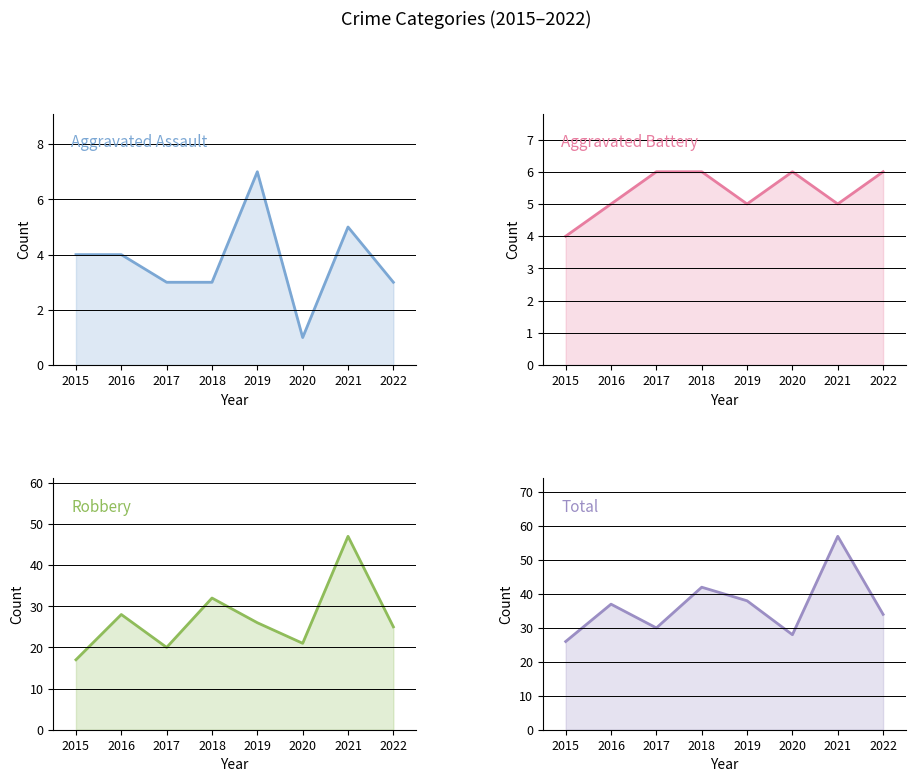

At which category does Robbery reach its first local peak?

2016